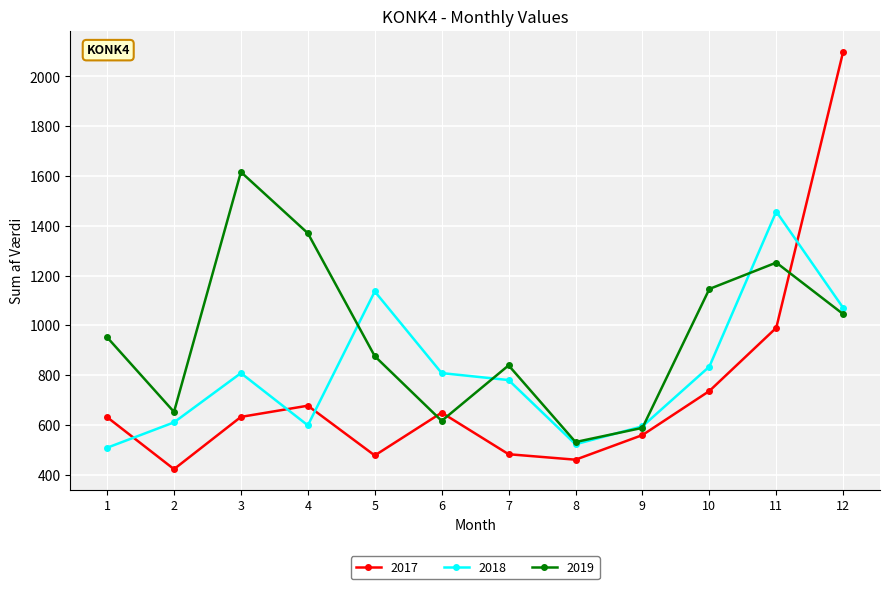

Is it true that 2017 equals 254 at 7?

False